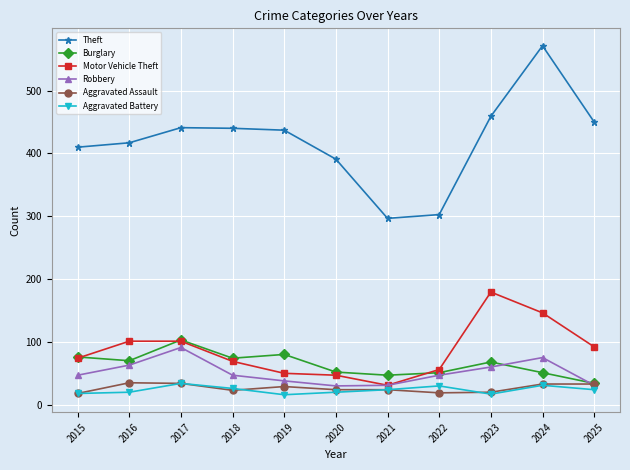

What are all the series names shown in the legend?

Theft, Burglary, Motor Vehicle Theft, Robbery, Aggravated Assault, Aggravated Battery